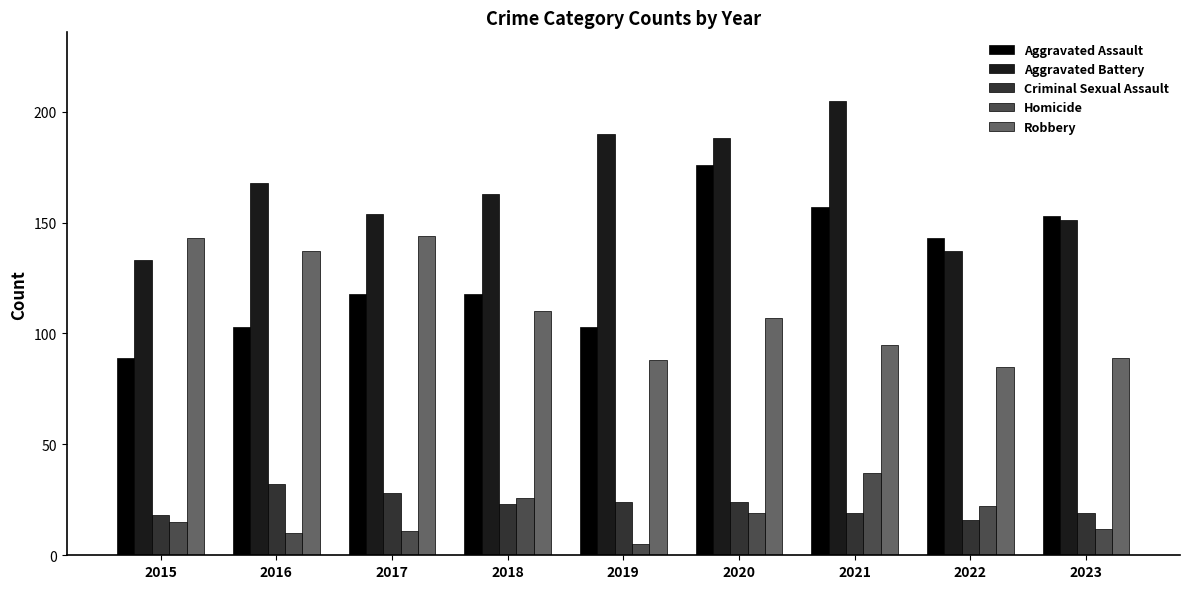

What is the value of the Aggravated Battery bar at the 3rd from the left?

154